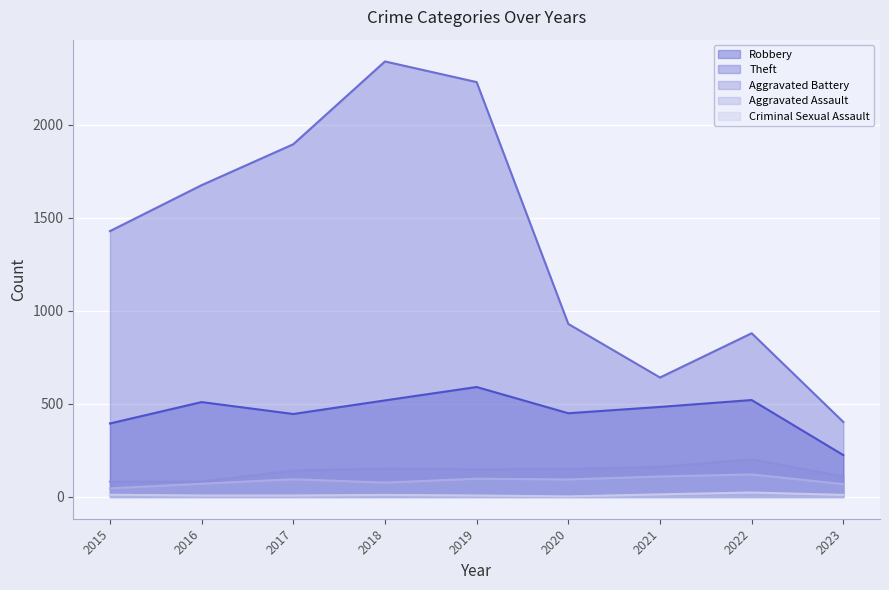

Rank the categories by Aggravated Assault value from lowest to highest.

2015, 2023, 2016, 2018, 2020, 2017, 2019, 2021, 2022